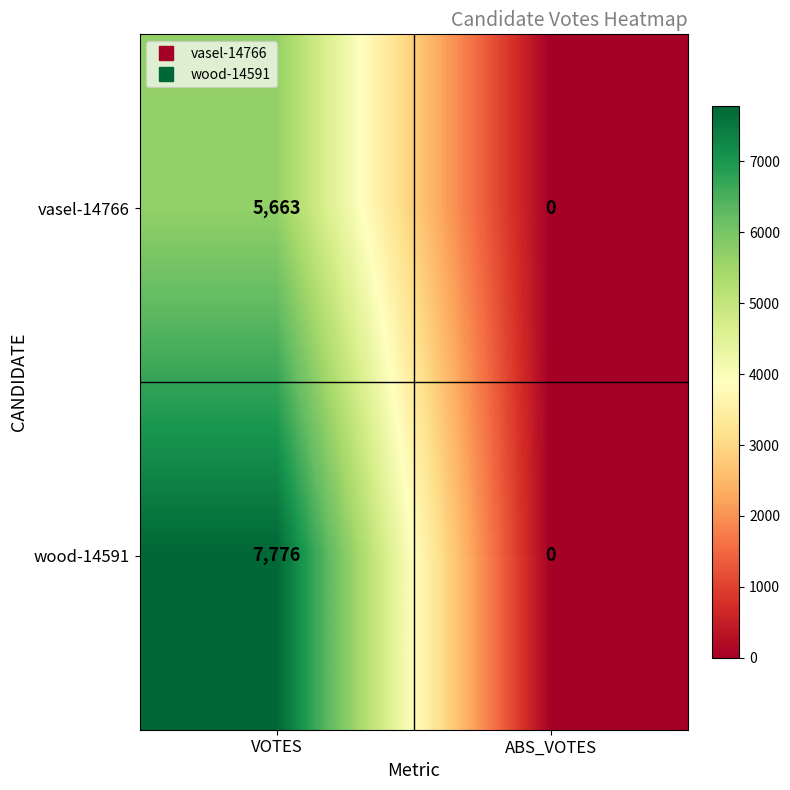

Reading right to left, transcribe all the data shown in this chart.

vasel-14766: ABS_VOTES=0	VOTES=5663
wood-14591: ABS_VOTES=0	VOTES=7776